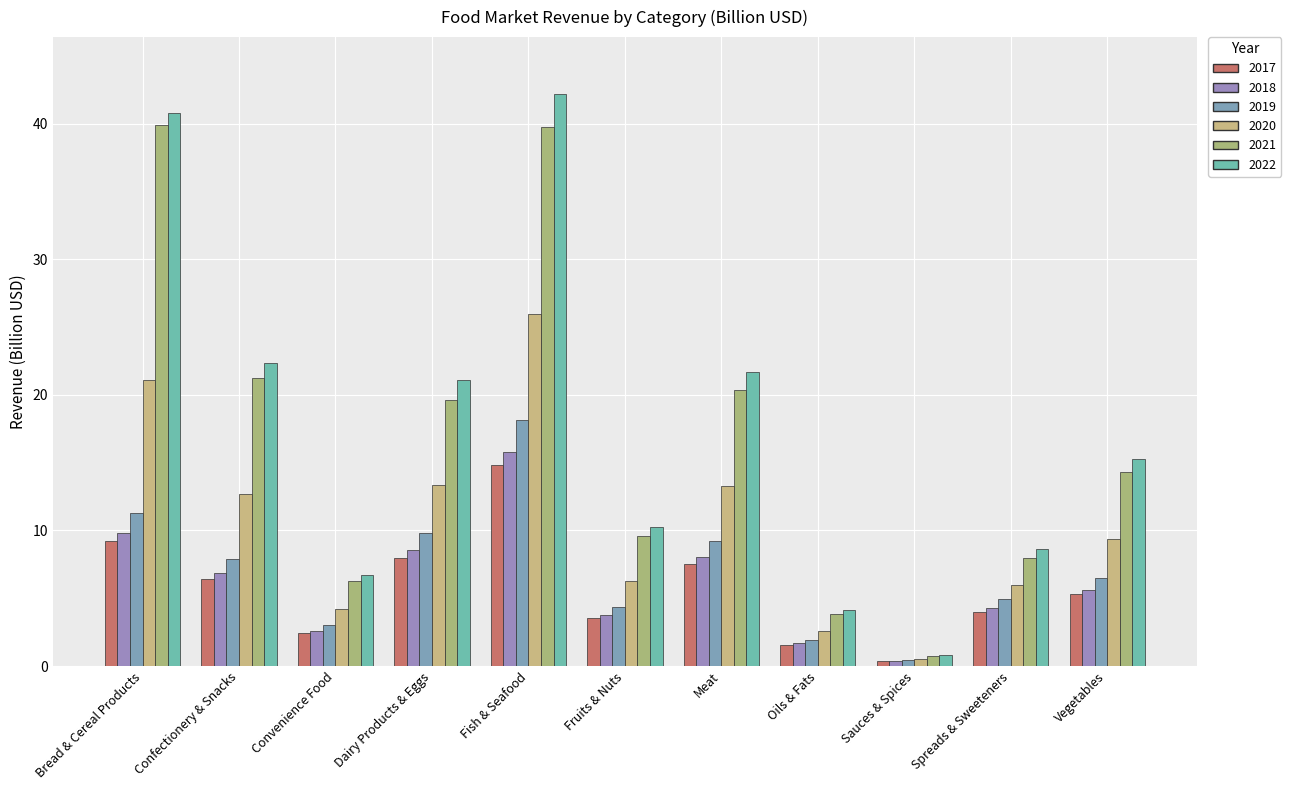

Read the 2019 value at Oils & Fats.

1.9